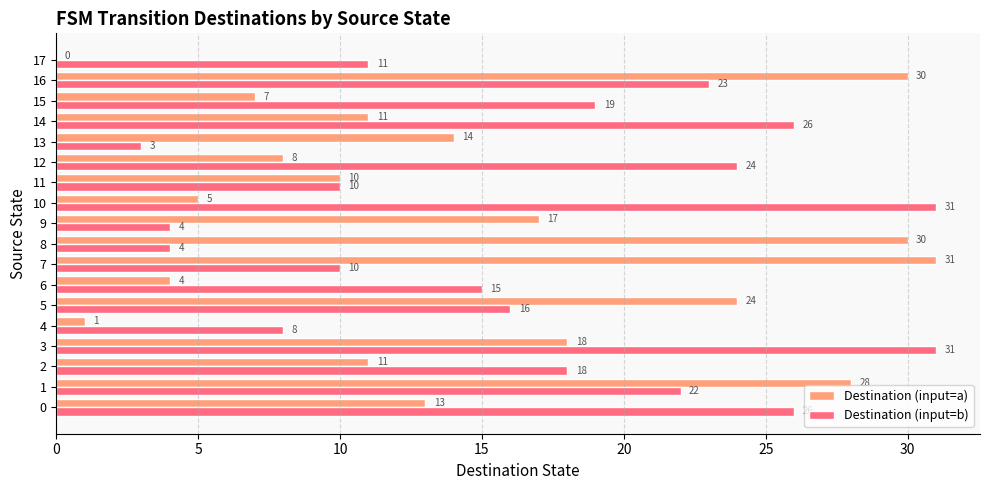

How many distinct data groups are displayed?

2